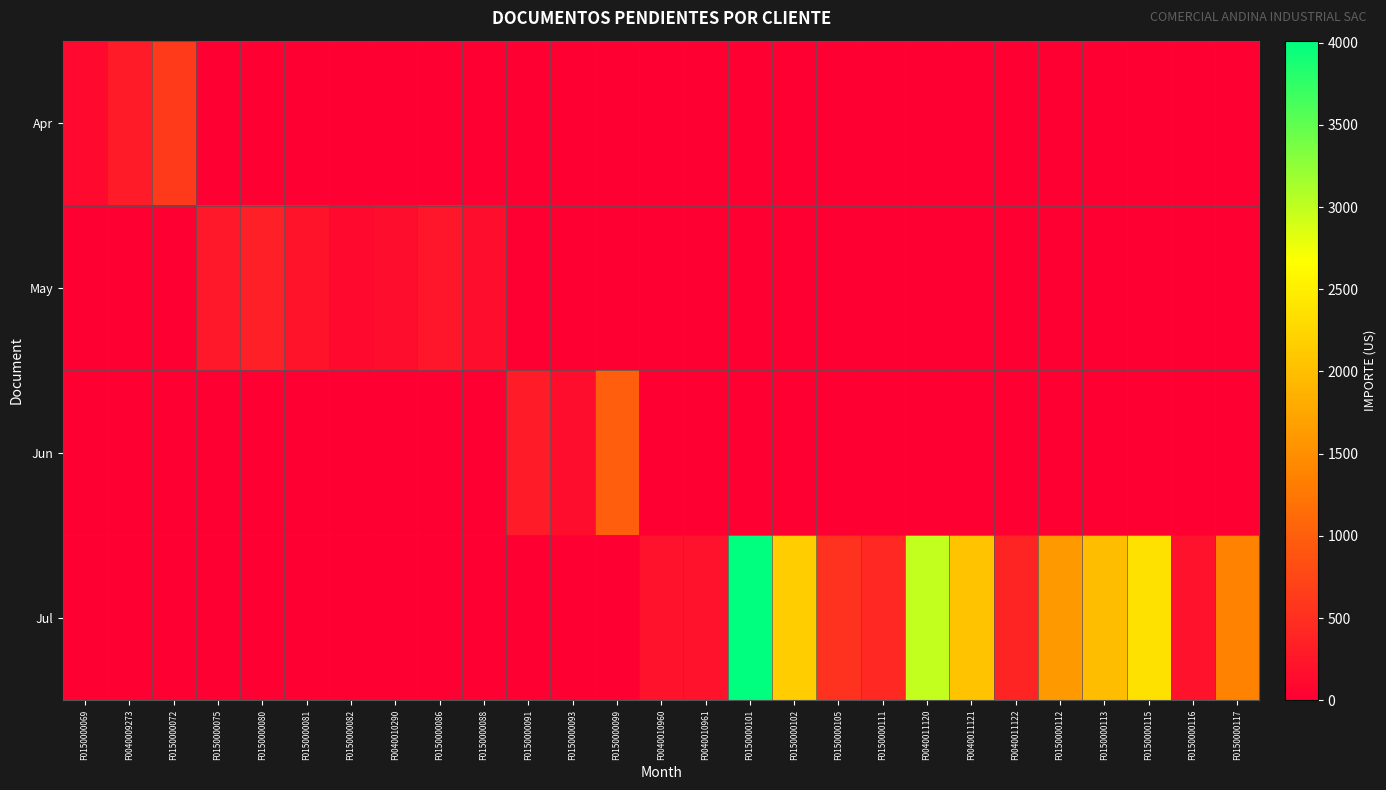

What is the spread (max minus min) of values at F0150000102?

2147.6